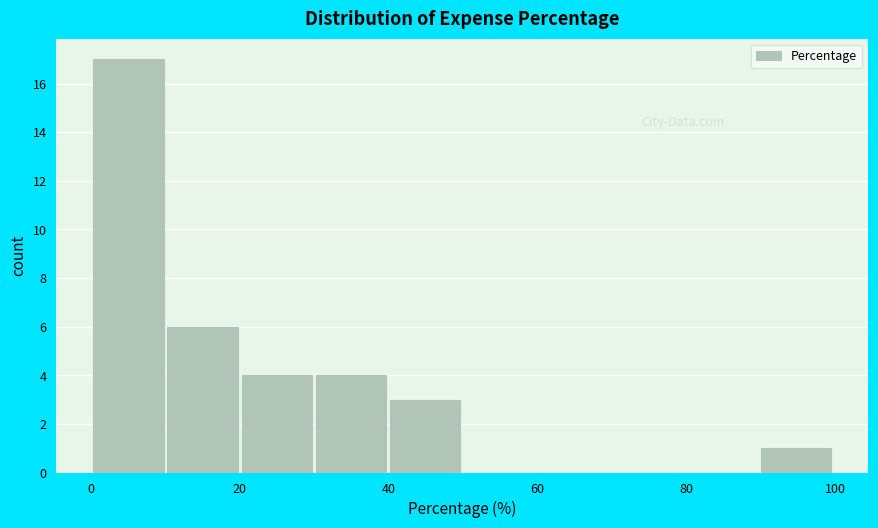

Reading left to right, transcribe this chart: for each bar, give the range it covers on the x-axis and its height. Neither the bar edges nor the heights are printed on the chart, so give them approximately, as read against the axes.

0 to 10: 17
10 to 20: 6
20 to 30: 4
30 to 40: 4
40 to 50: 3
50 to 60: 0
60 to 70: 0
70 to 80: 0
80 to 90: 0
90 to 100: 1